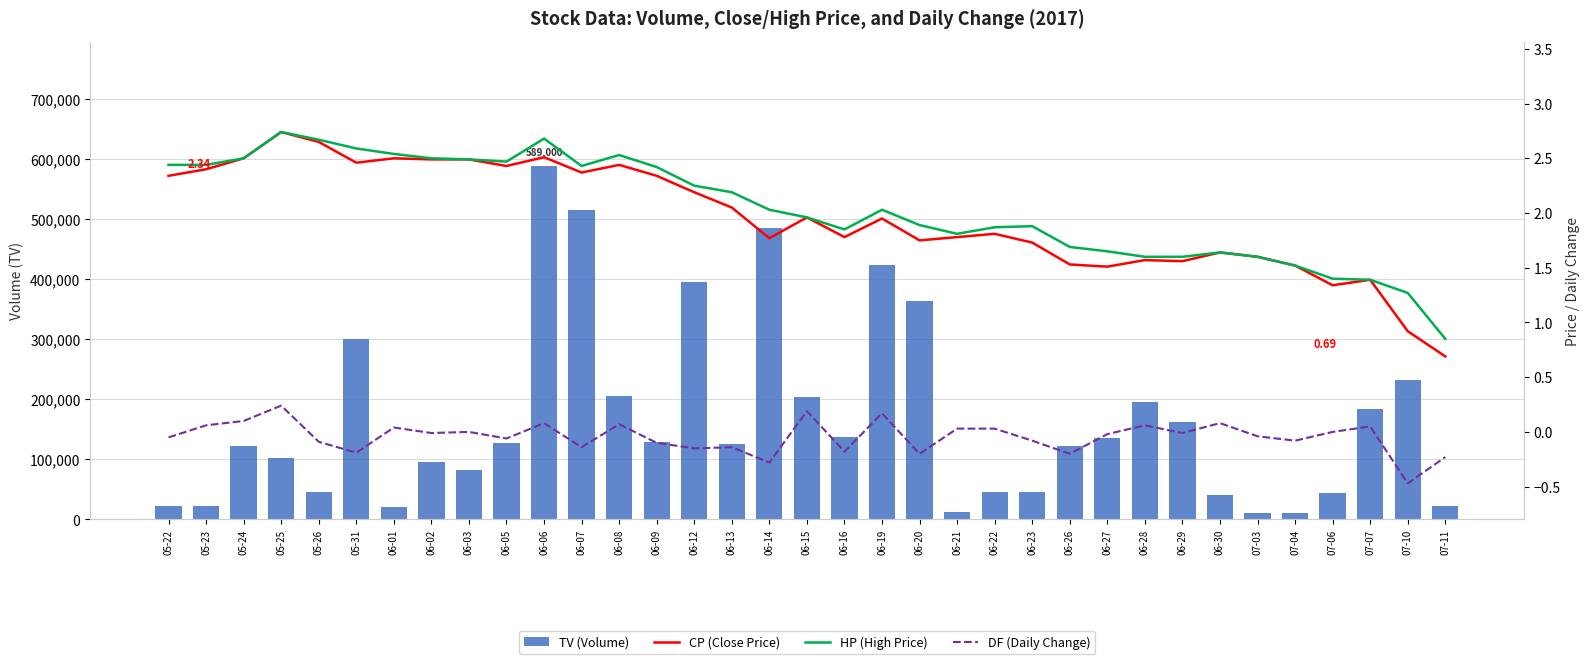

Is it true that CP (Close Price) equals 2.4 at 06-08?

True